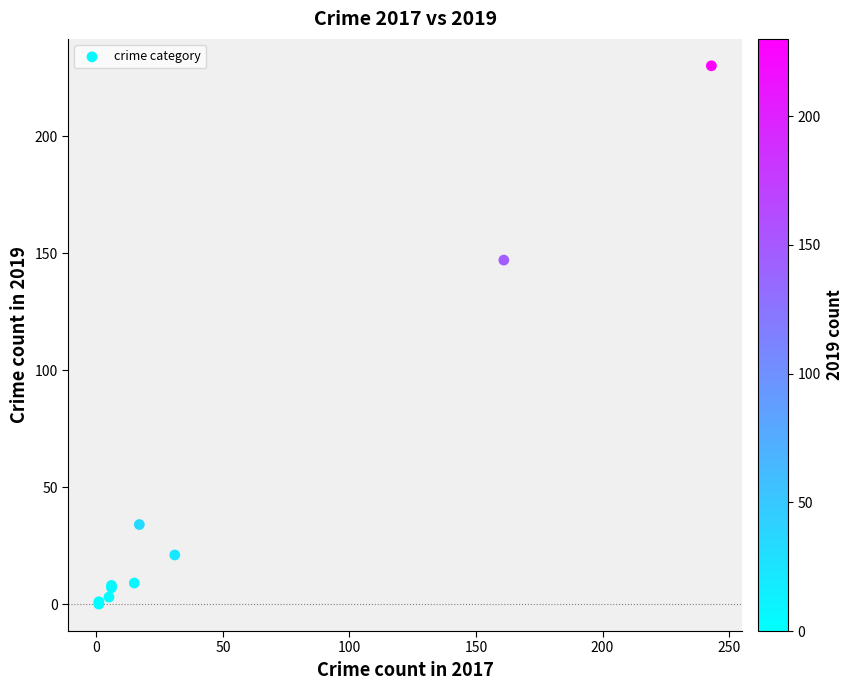

What Y value in the scatter plot is closest to 115?

147